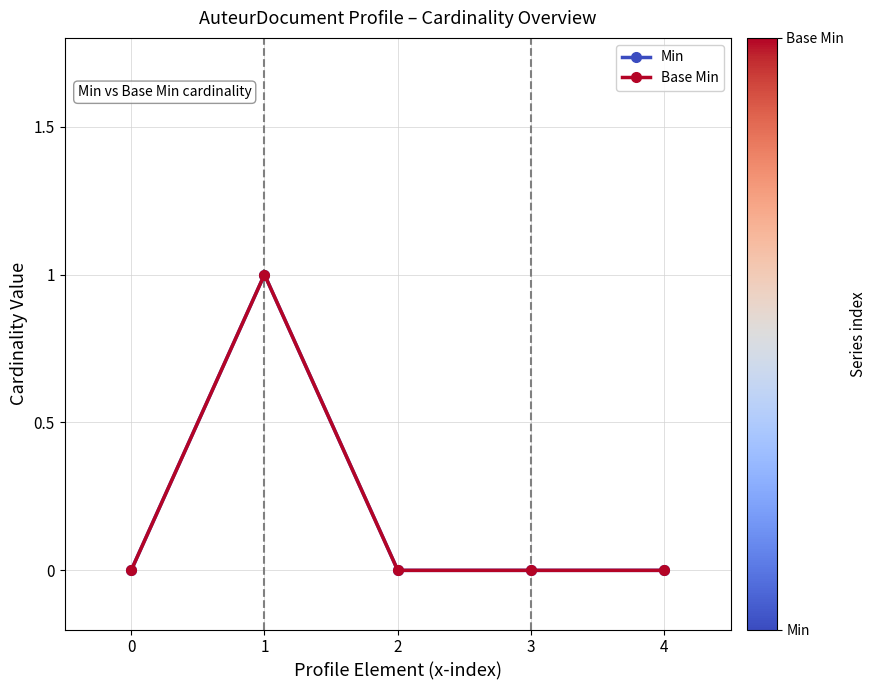

True or false: Min and Base Min cross at least once.

False